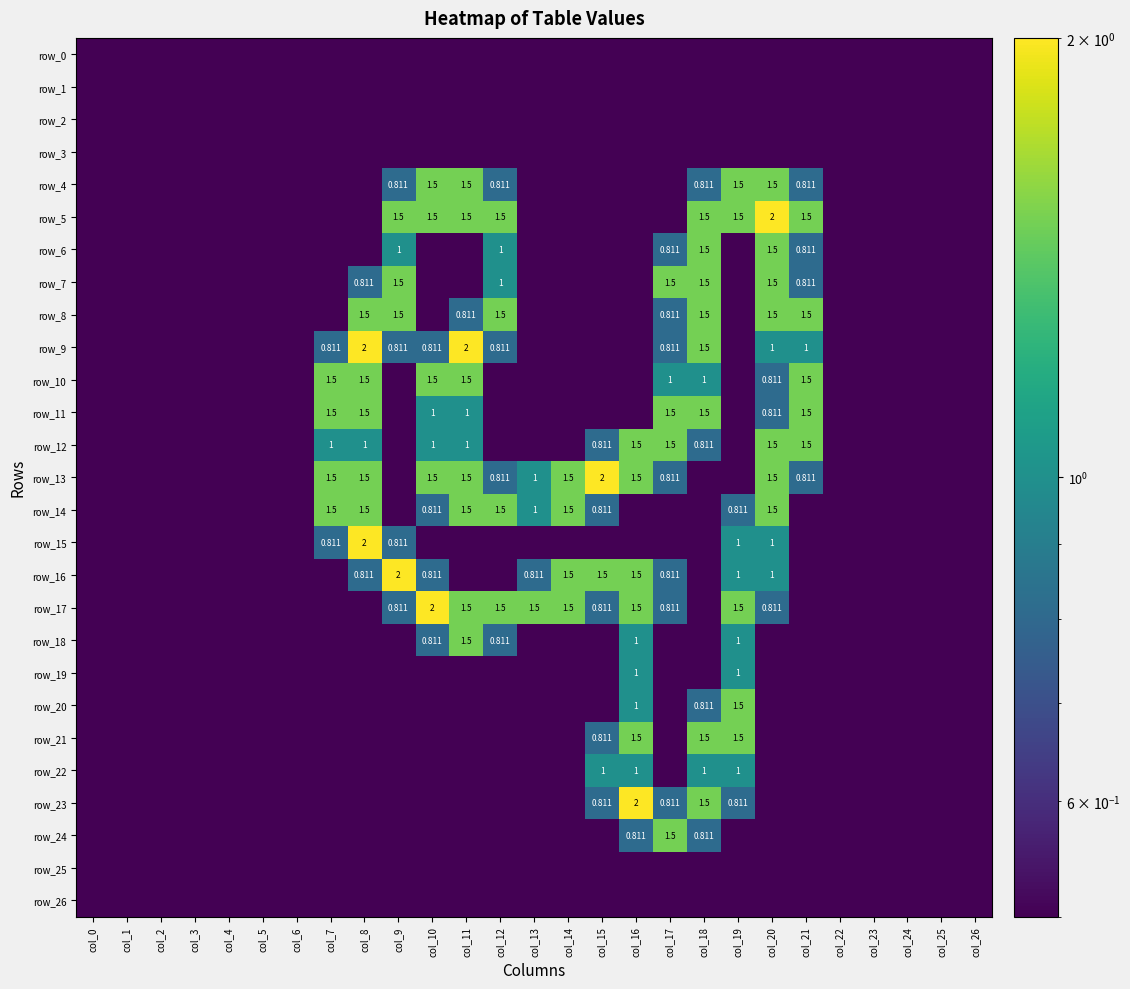

Which has a higher value, col_12 or col_21?

col_12